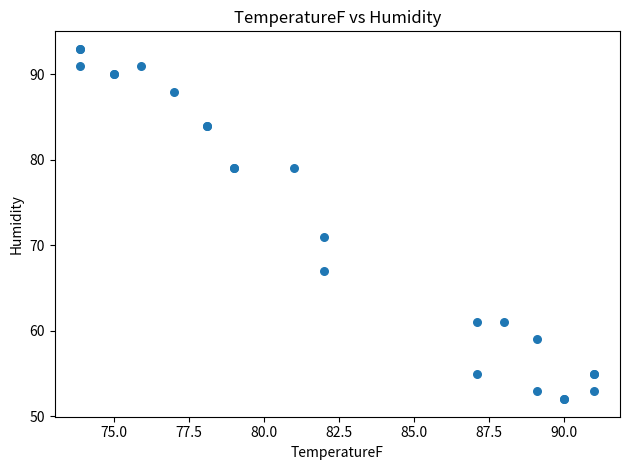

What Y value in the scatter plot is closest to 72?

71